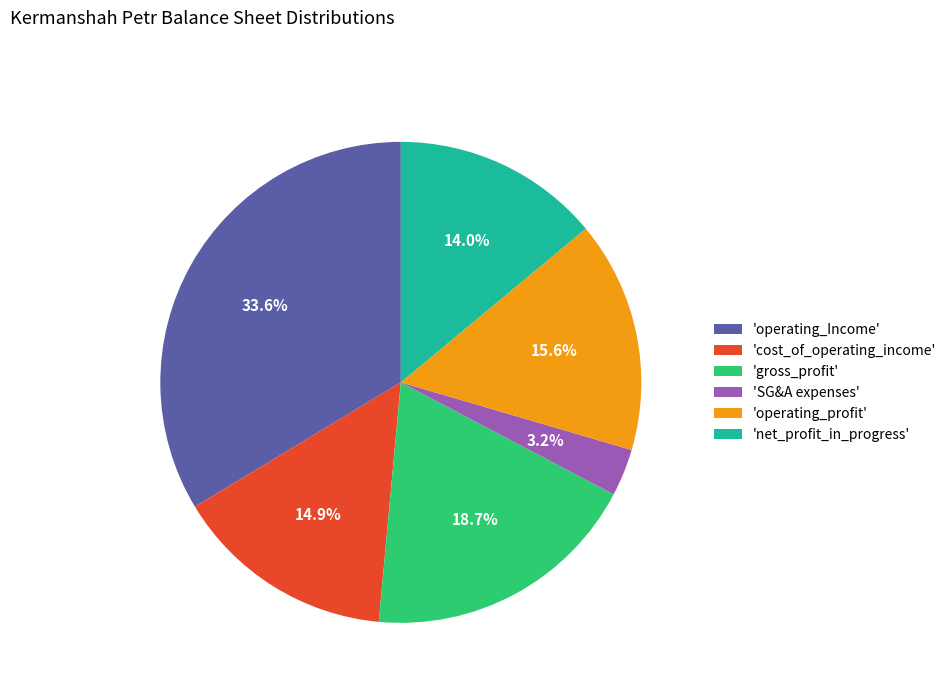

Does 'operating_profit' represent more than half of the total?

No